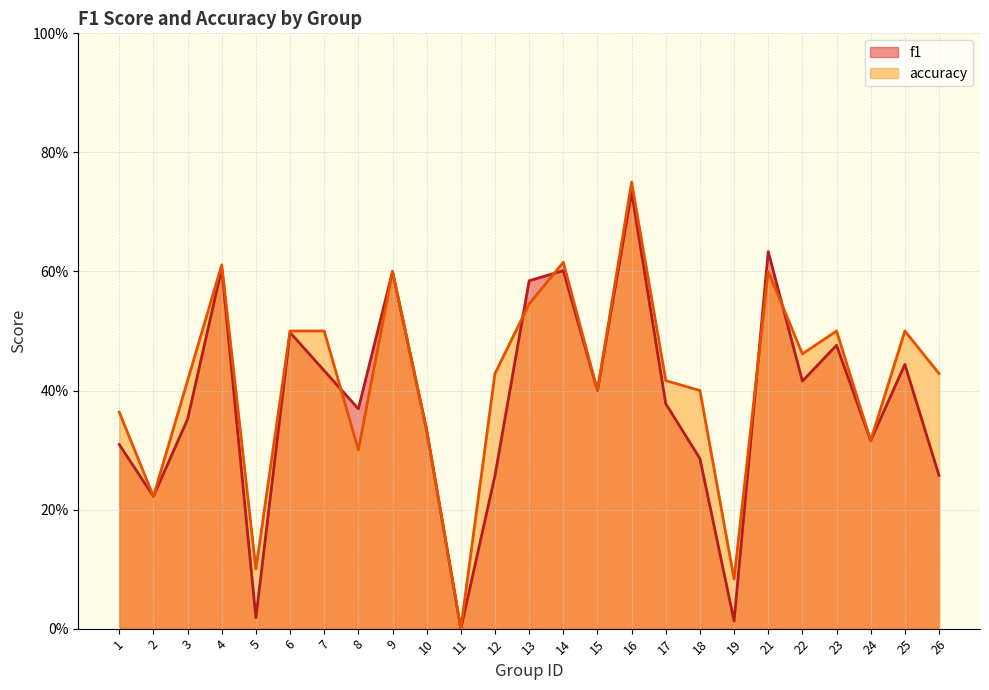

True or false: f1 and accuracy intersect in this chart.

True